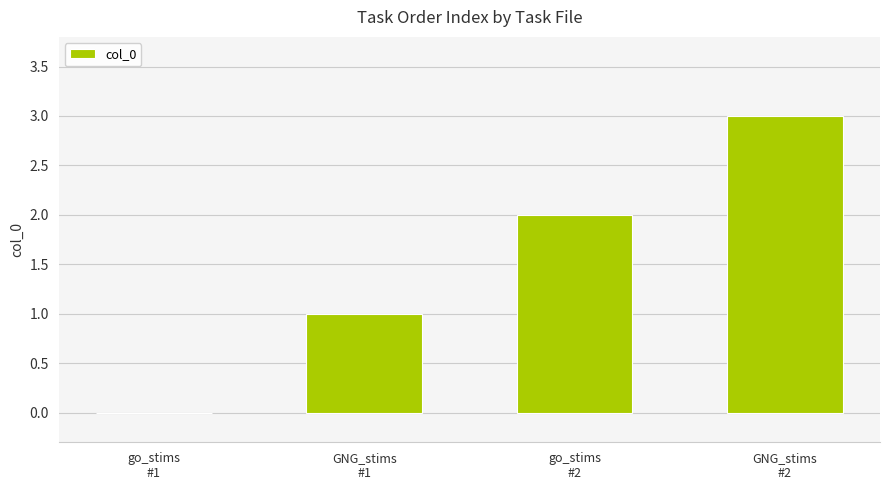

Reading right to left, transcribe all the data shown in this chart.

GNG_stims
#2=3	go_stims
#2=2	GNG_stims
#1=1	go_stims
#1=0